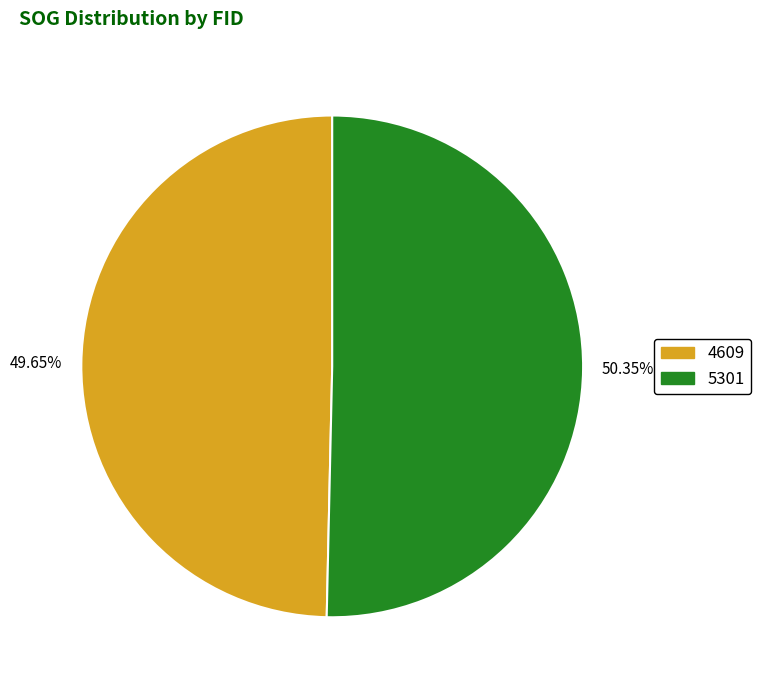

How many segments does this pie chart have?

2